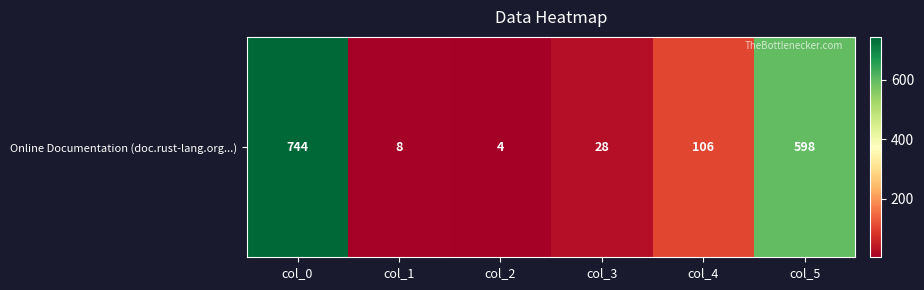

Rank the categories by value from lowest to highest.

col_2, col_1, col_3, col_4, col_5, col_0